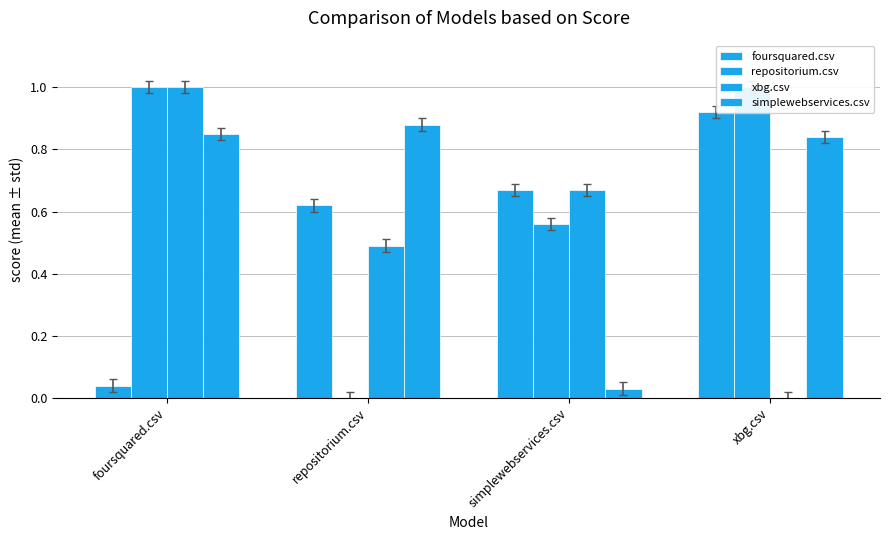

Is the value of repositorium.csv at repositorium.csv greater than the value of xbg.csv at xbg.csv?

No